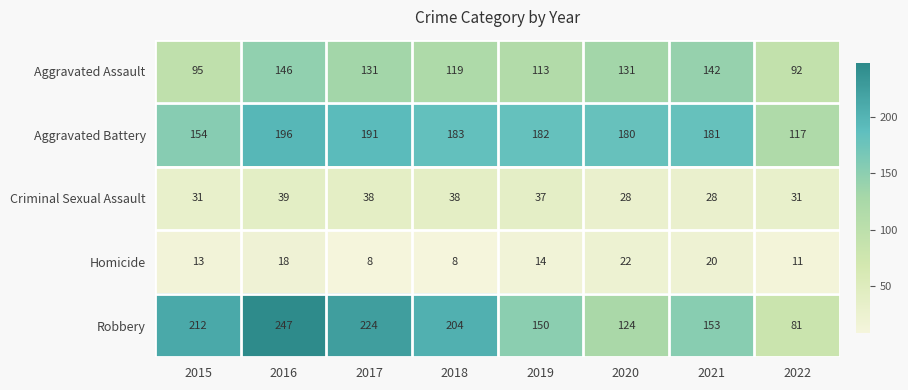

Is it true that Aggravated Assault equals 131 at 2017?

True